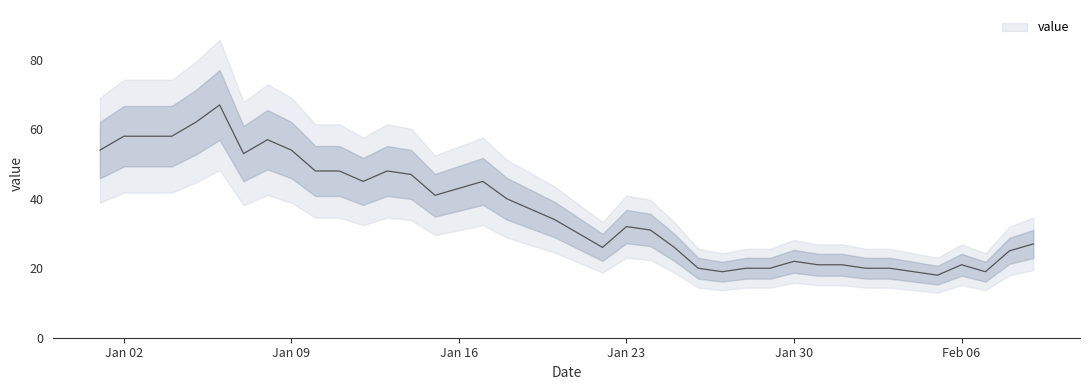

Rank the categories by value from lowest to highest.

2023-02-05, 2023-01-27, 2023-02-04, 2023-02-07, 2023-01-26, 2023-01-28, 2023-01-29, 2023-02-02, 2023-02-03, 2023-01-31, 2023-02-01, 2023-02-06, 2023-01-30, 2023-02-08, 2023-01-22, 2023-01-25, 2023-02-09, 2023-01-21, 2023-01-24, 2023-01-23, 2023-01-20, 2023-01-19, 2023-01-18, 2023-01-15, 2023-01-16, 2023-01-12, 2023-01-17, 2023-01-14, 2023-01-10, 2023-01-11, 2023-01-13, 2023-01-07, 2023-01-01, 2023-01-09, 2023-01-08, 2023-01-02, 2023-01-03, 2023-01-04, 2023-01-05, 2023-01-06